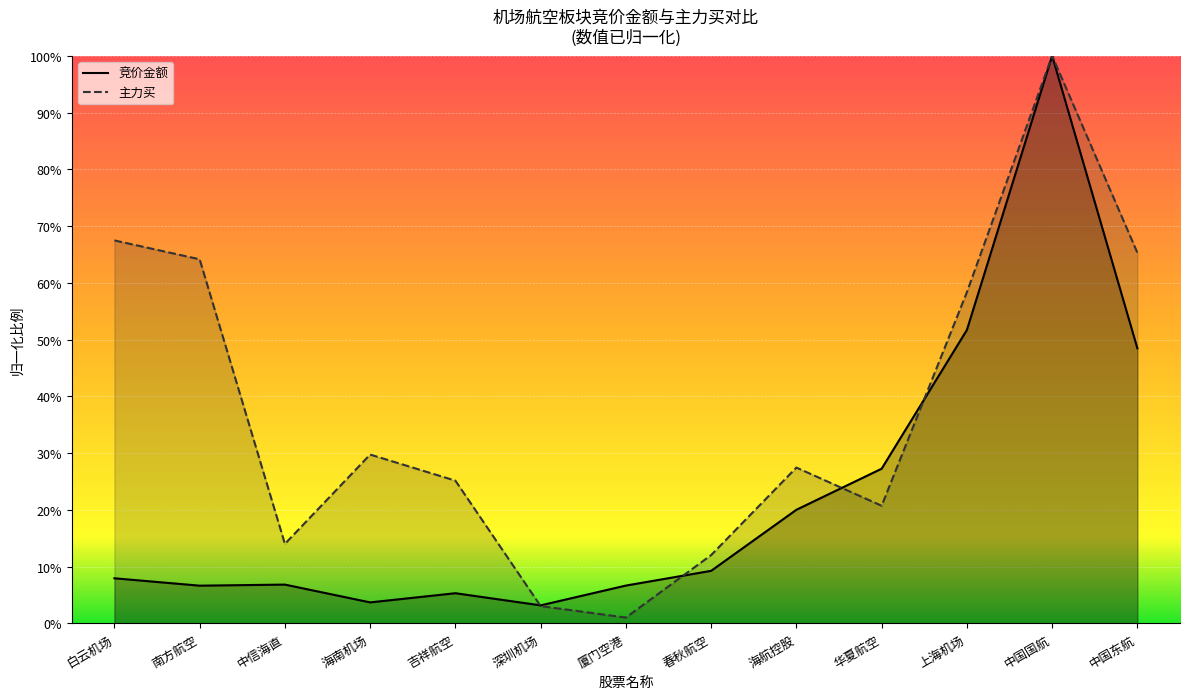

What is the difference between the maximum and minimum values in the 主力买 series?

1.0